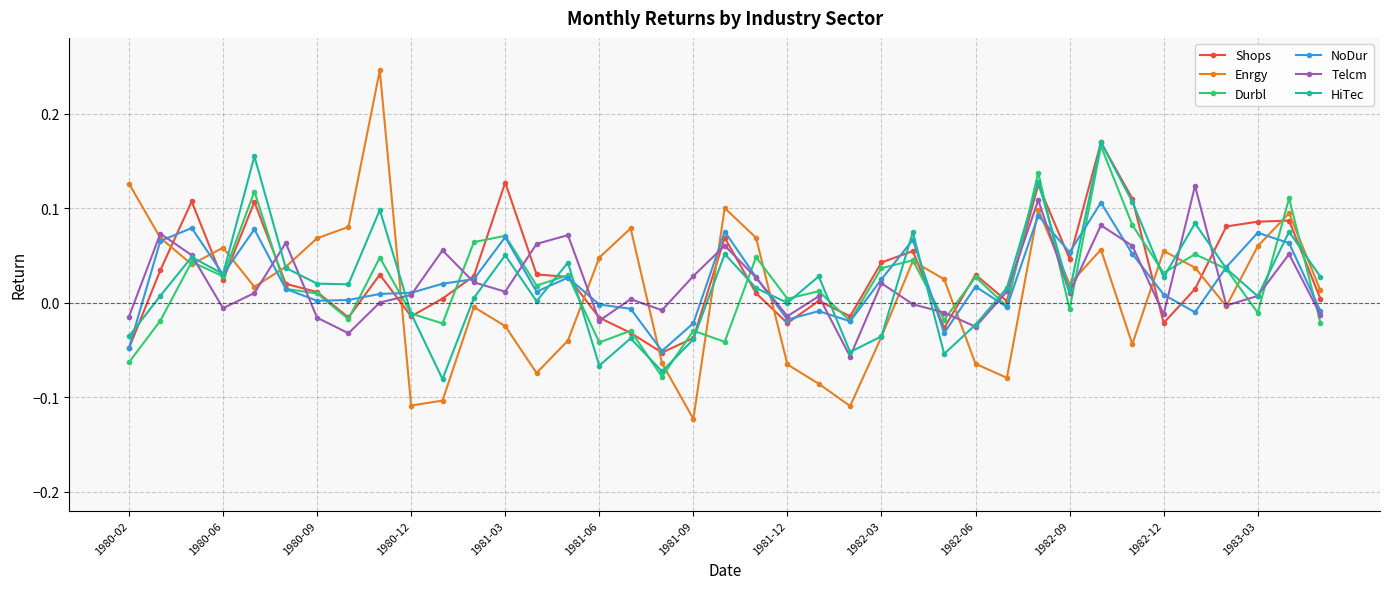

True or false: Durbl has more than 2 points higher than both neighbors.

True